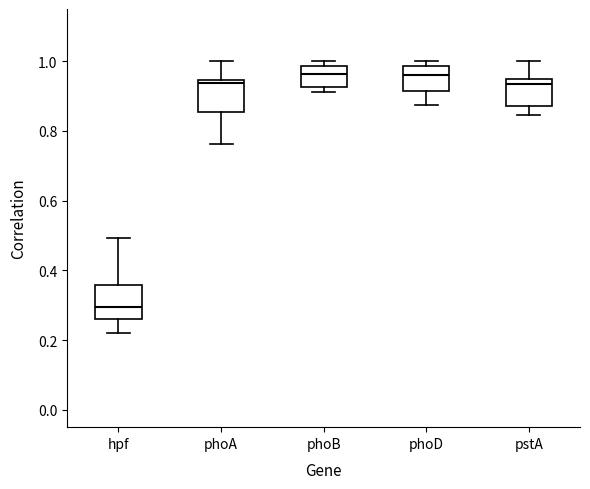

Where is the lower edge of the box for phoD on the y-axis? The values are not printed on the chart, so give them approximately, as read against the axis.

0.92